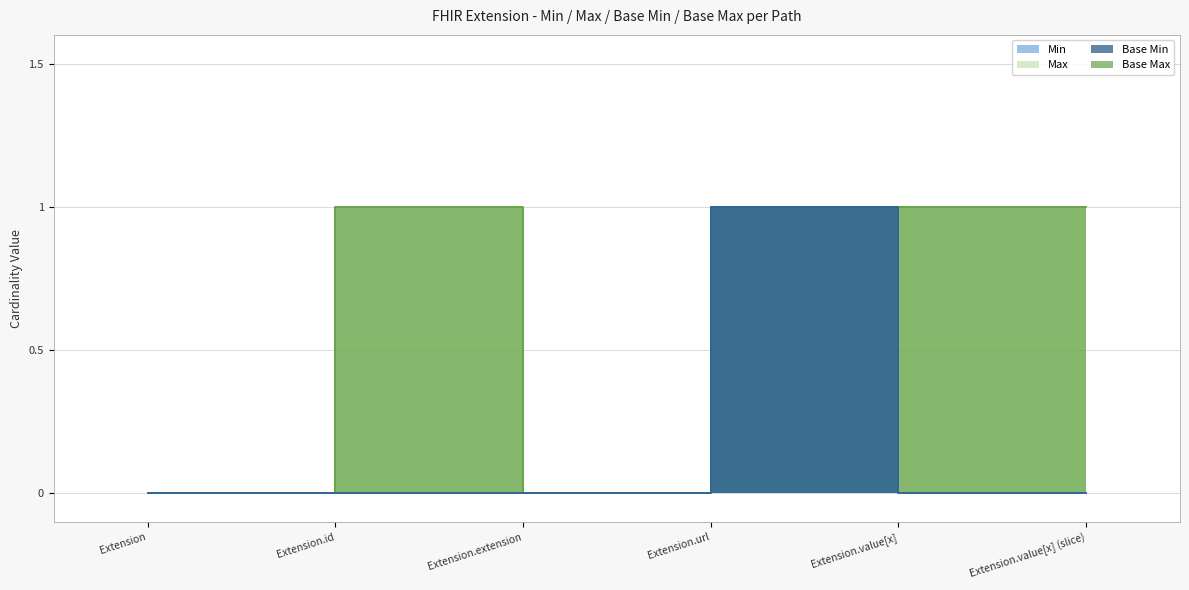

Reading left to right, what are all the values shown in this chart?

Min: Extension=0	Extension.id=0	Extension.extension=0	Extension.url=1	Extension.value[x]=0	Extension.value[x] (slice)=0
Max: Extension=0	Extension.id=1	Extension.extension=0	Extension.url=1	Extension.value[x]=1	Extension.value[x] (slice)=1
Base Min: Extension=0	Extension.id=0	Extension.extension=0	Extension.url=1	Extension.value[x]=0	Extension.value[x] (slice)=0
Base Max: Extension=0	Extension.id=1	Extension.extension=0	Extension.url=1	Extension.value[x]=1	Extension.value[x] (slice)=1